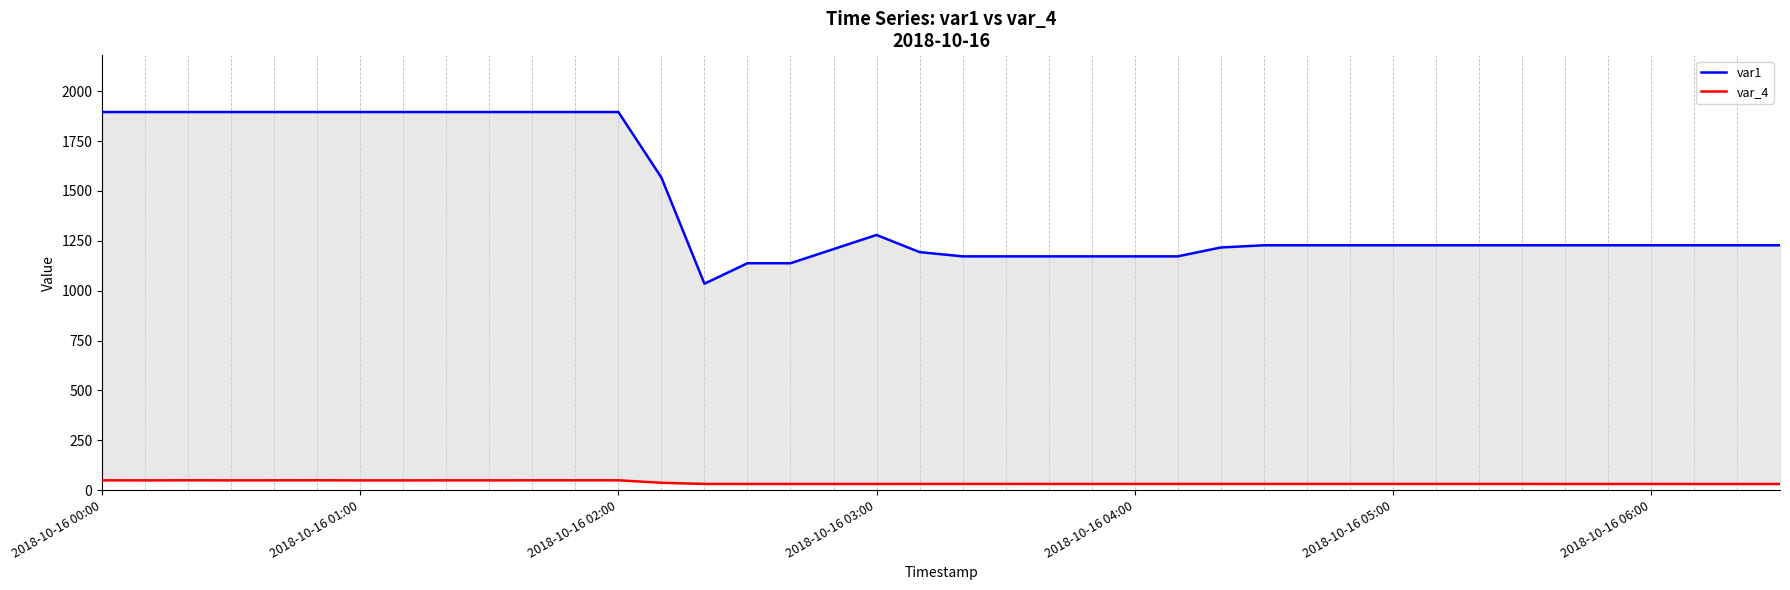

What are all the series names shown in the legend?

var1, var_4